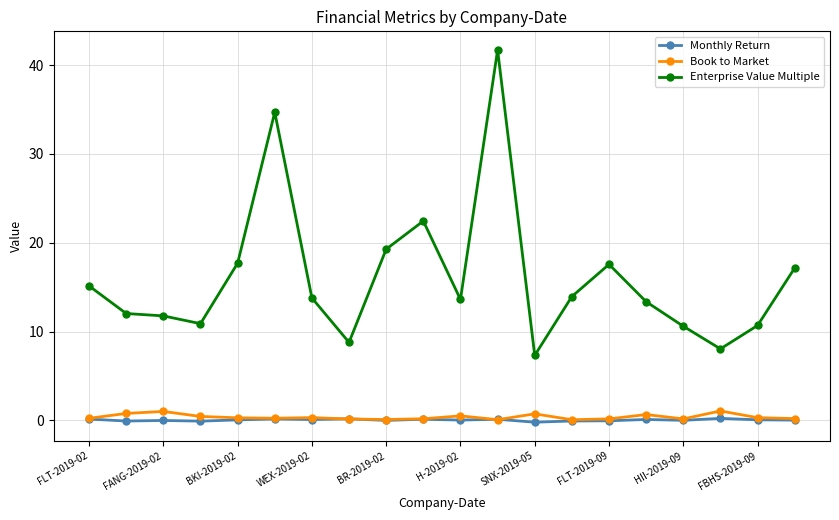

Which series has the largest total across all categories?

Enterprise Value Multiple